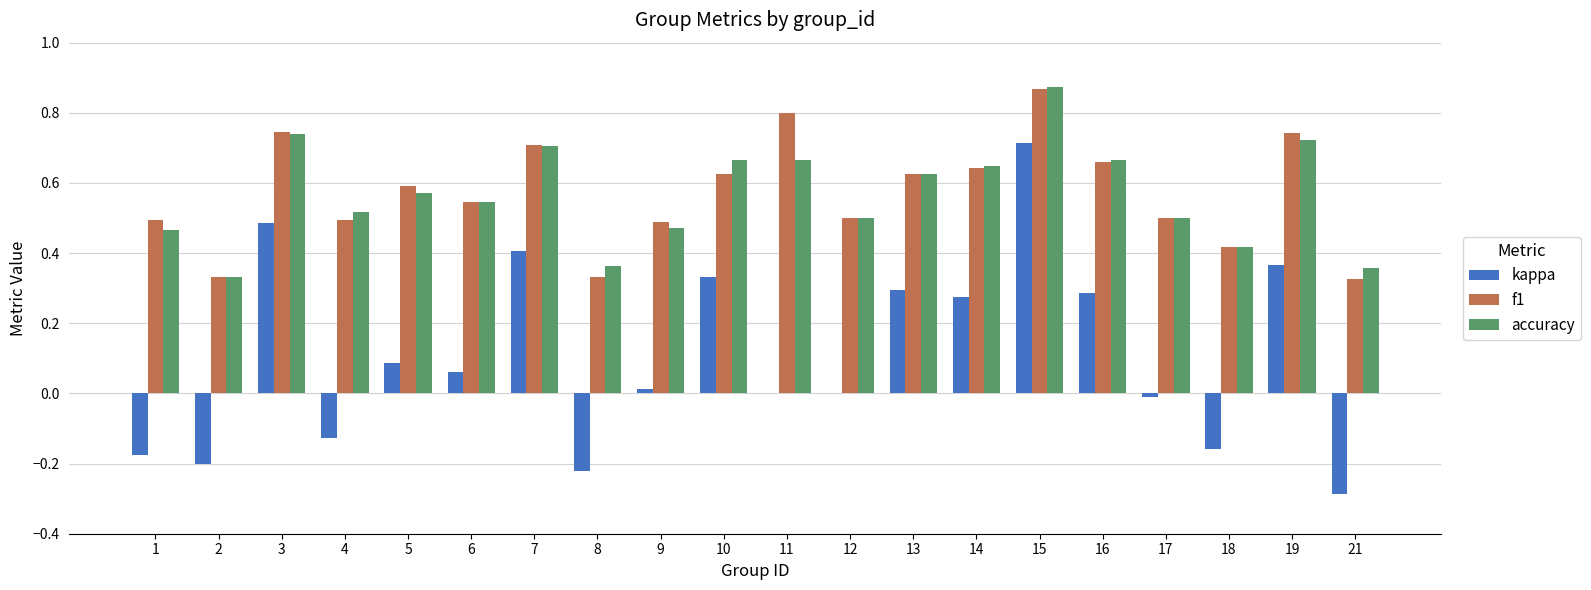

Is it true that accuracy equals 0.5 at 1?

True